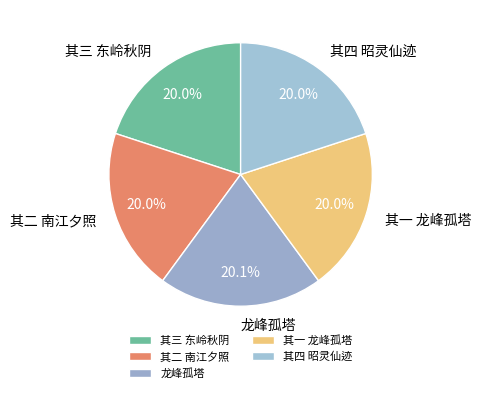

Is it true that 其三 东岭秋阴 is 20% of the pie?

True